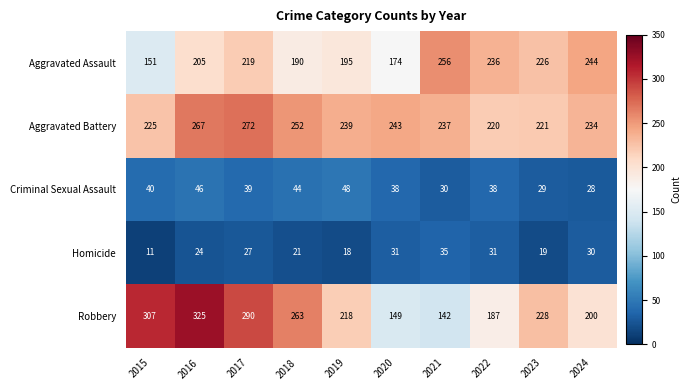

Rank the series by their maximum value, from lowest to highest.

Homicide, Criminal Sexual Assault, Aggravated Assault, Aggravated Battery, Robbery